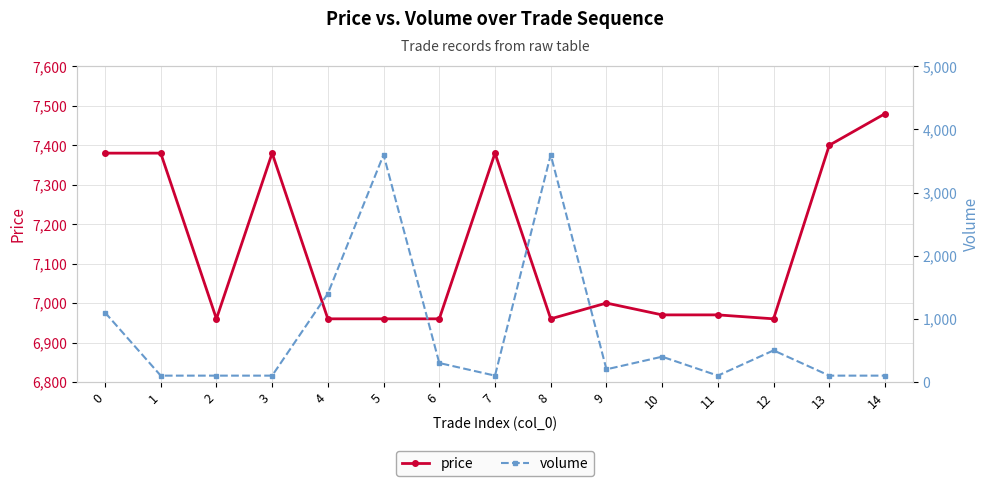

What is the value of the price point at the 14th from the left?

7400